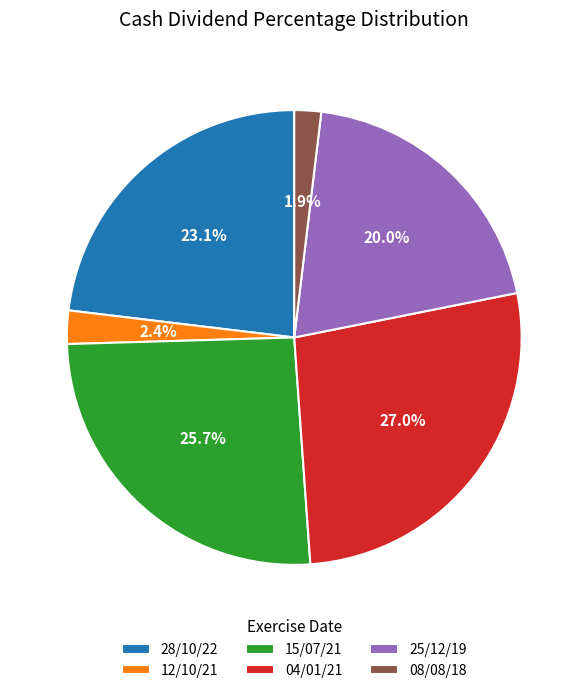

The 04/01/21 slice represents 27% of the pie. True or false?

True